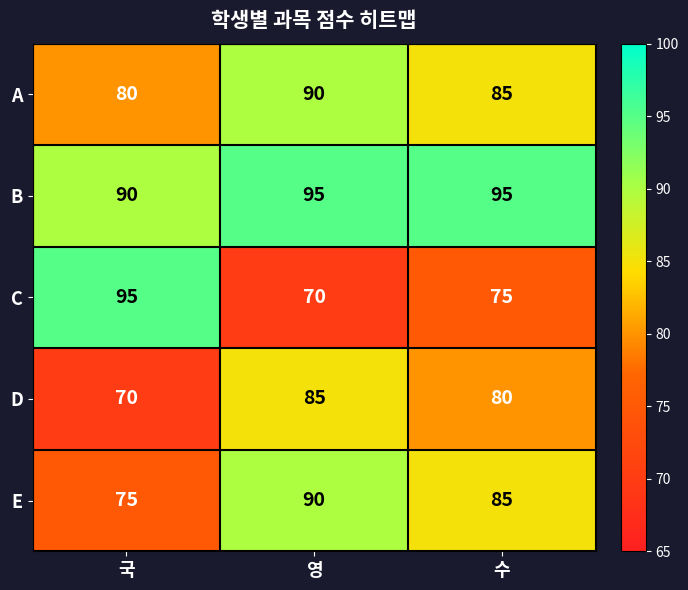

Rank the categories by A value from highest to lowest.

영, 수, 국